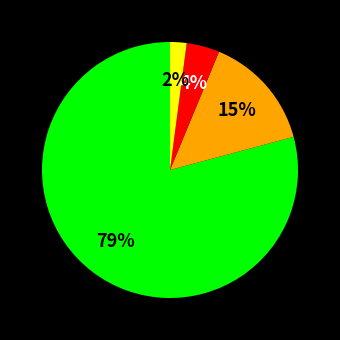

To the nearest percent, what is the average slice percentage?

25%